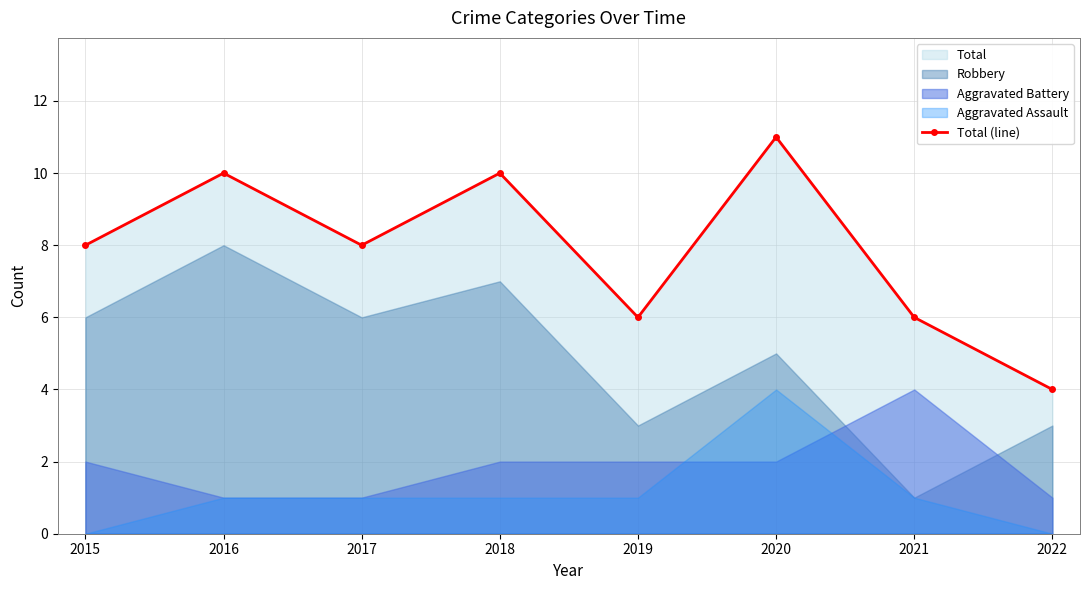

Approximately how many times larger is the value at 2018 compared to 2016?

1.0